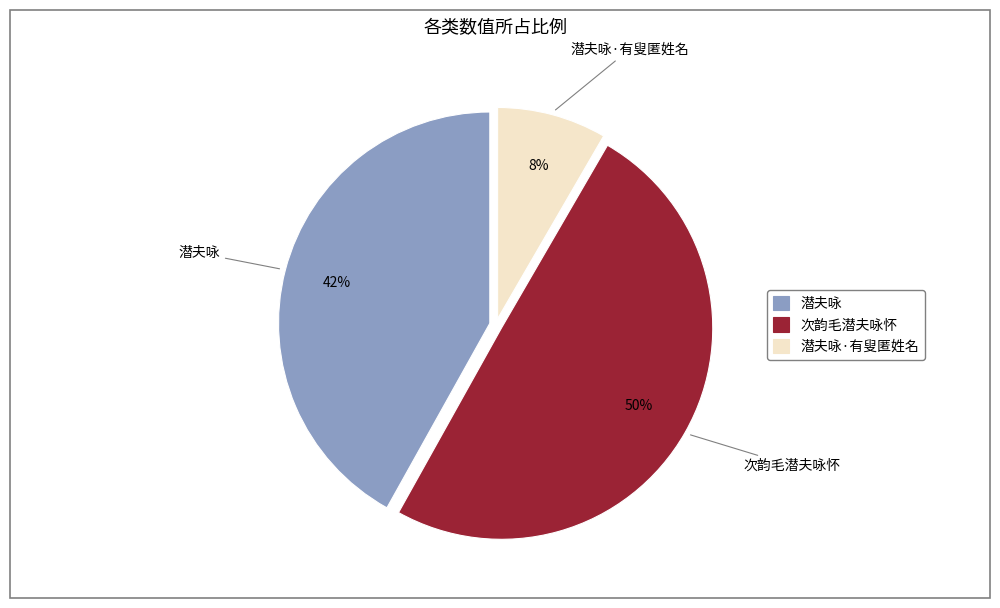

Does 潜夫咏·有叟匿姓名 represent more than half of the total?

No